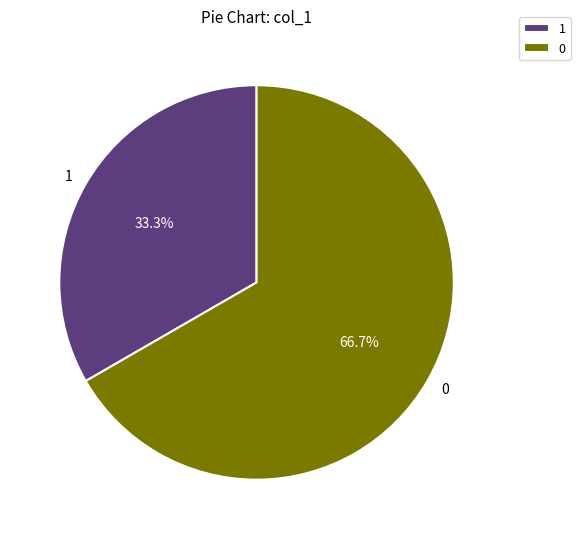

Count the number of slices in the pie.

2